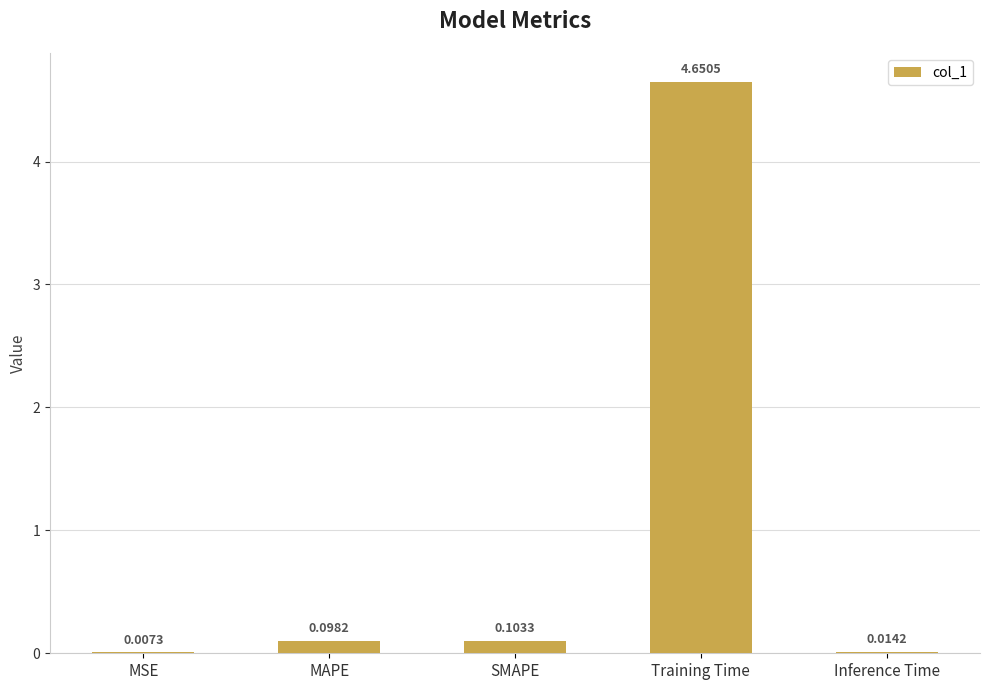

What is the sum of all values?

4.9